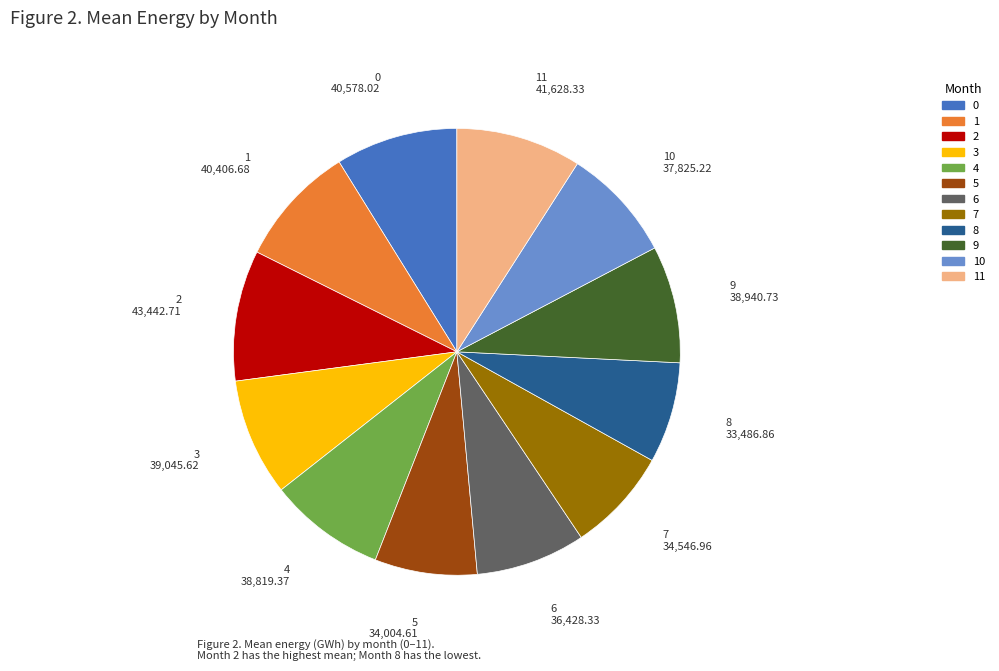

Is there any slice that represents more than half of the pie?

No